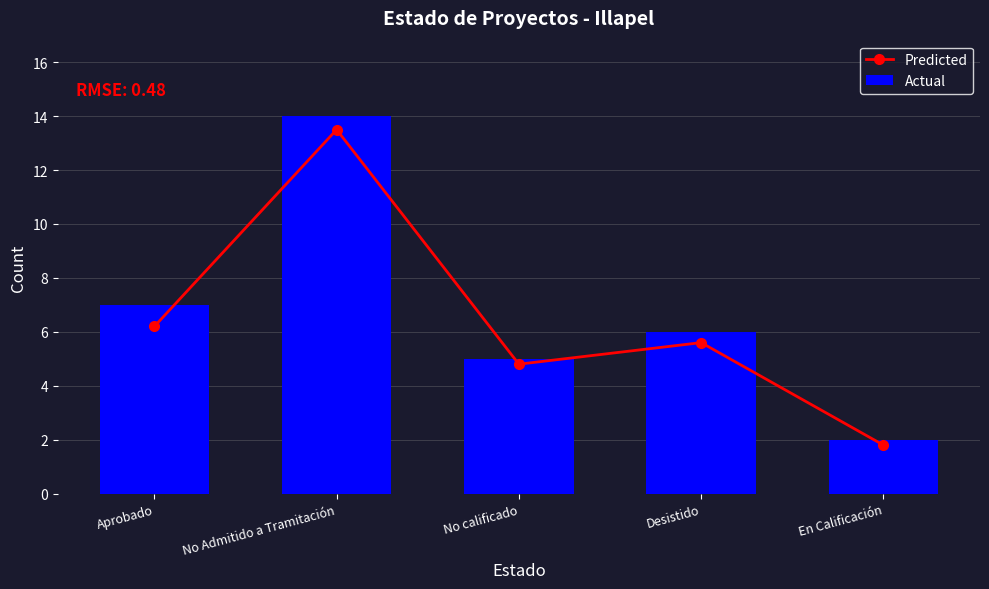

What is the average value of the Actual series?

6.8